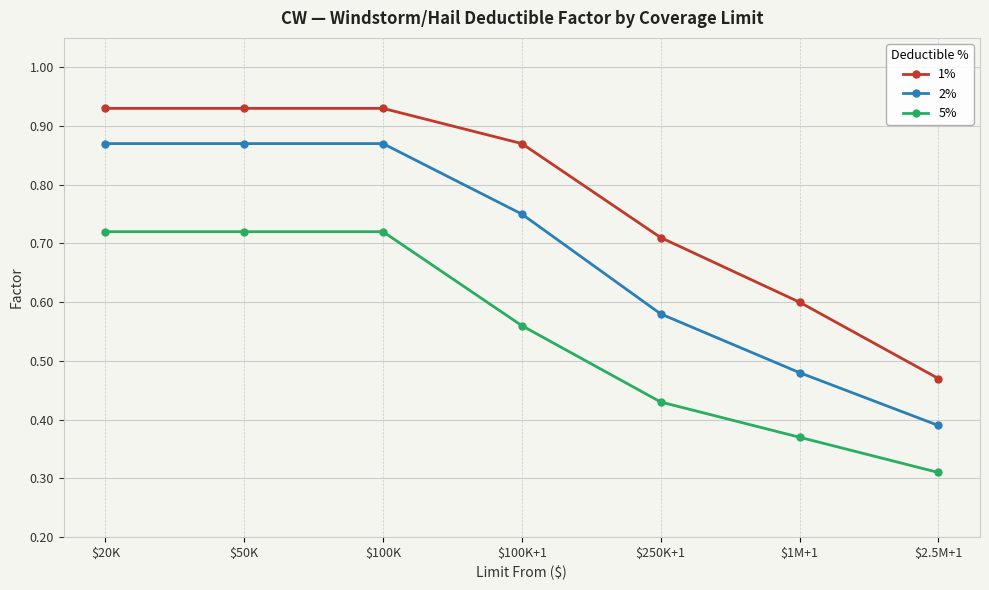

At how many categories does at least one series exceed 0?

7